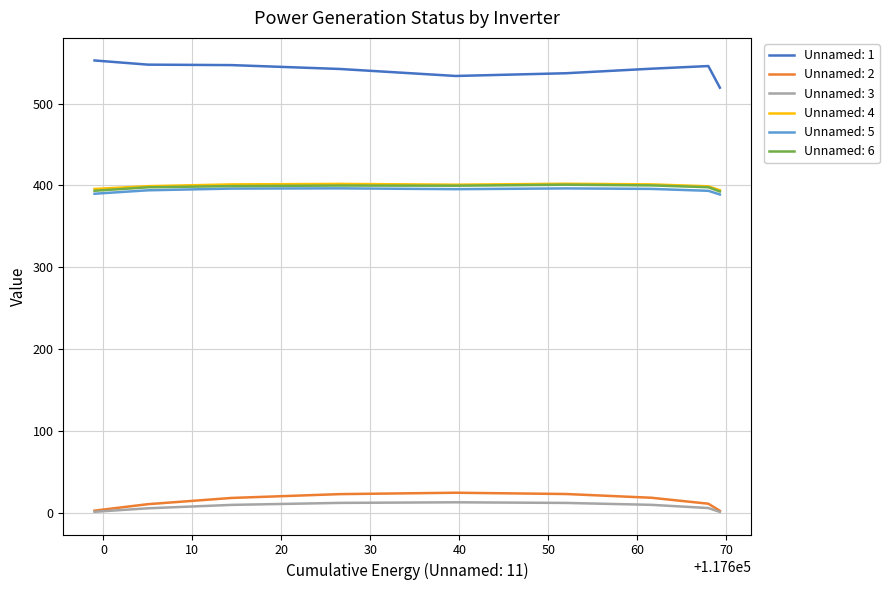

Which series has the largest total across all categories?

Unnamed: 1